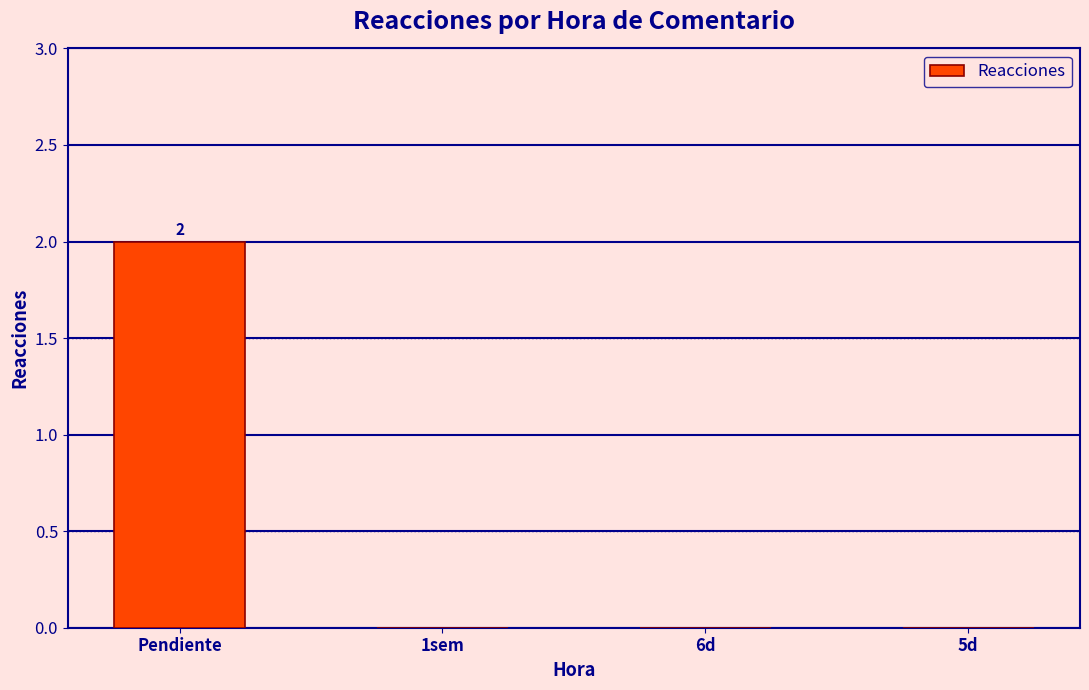

Which category has the highest value across all series?

Pendiente